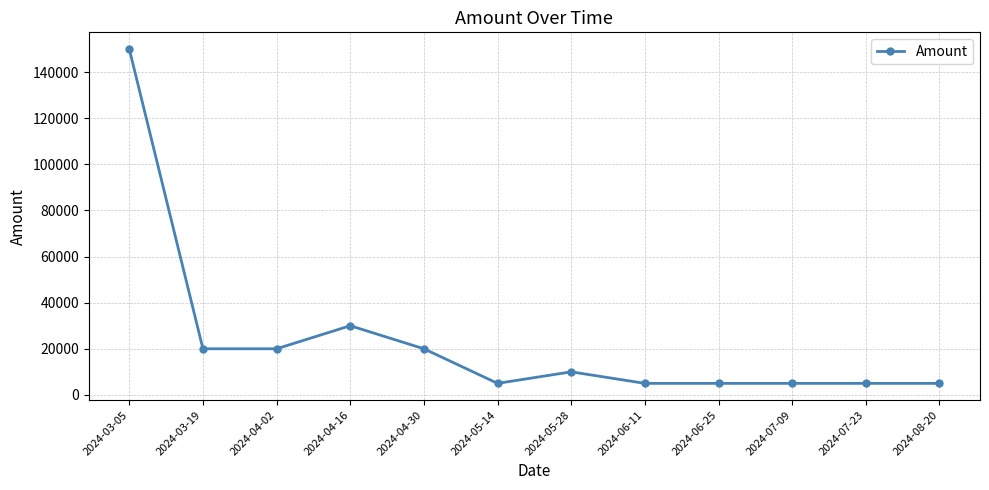

The value at 2024-08-20 is 5000. True or false?

True